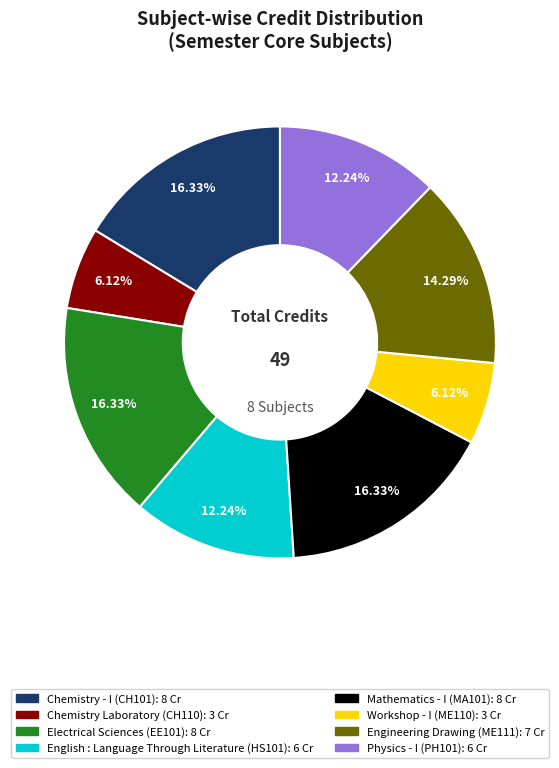

How many segments does this pie chart have?

8